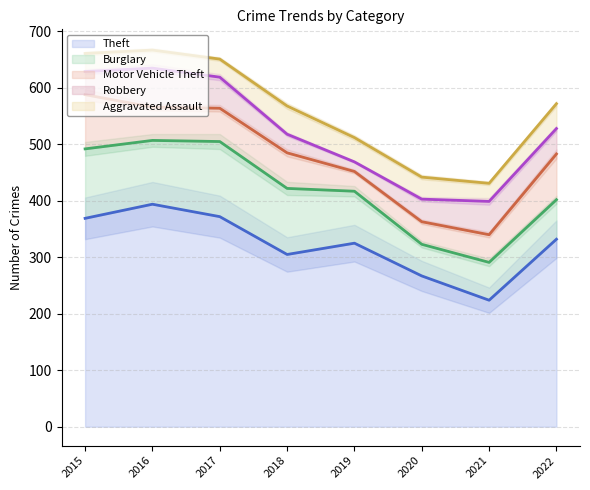

Between 2019 and 2021, which series saw the biggest shift?

Theft